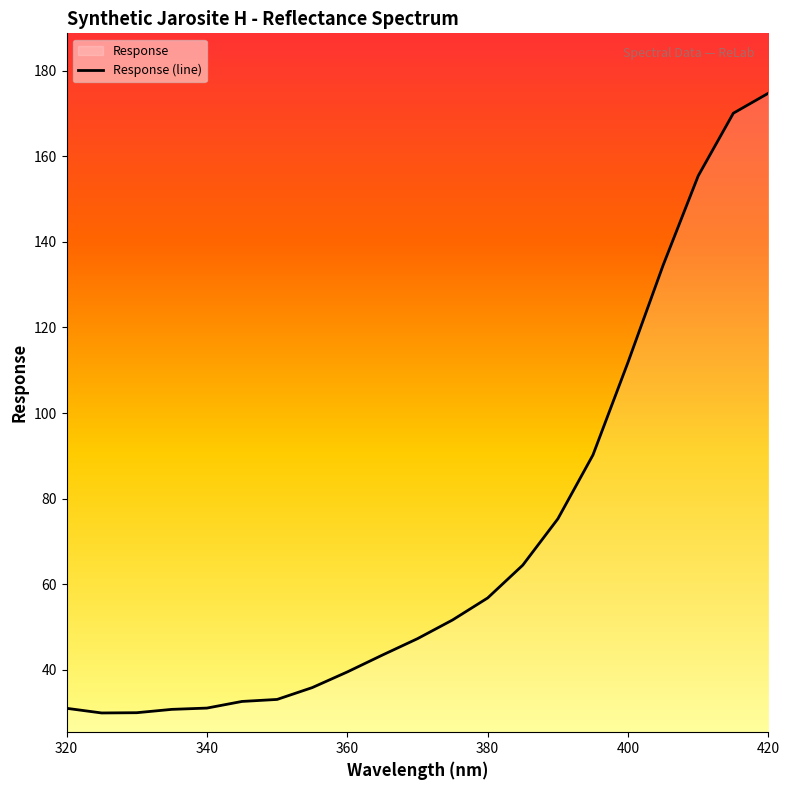

Reading left to right, list all the values displayed in this chart.

320.0=31.1	325.0=30.0	330.0=30.0	335.0=30.8	340.0=31.1	345.0=32.6	350.0=33.1	355.0=35.9	360.0=39.5	365.0=43.5	370.0=47.3	375.0=51.7	380.0=56.8	385.0=64.5	390.0=75.3	395.0=90.2	400.0=111.9	405.0=134.5	410.0=155.4	415.0=170.0	420.0=174.7